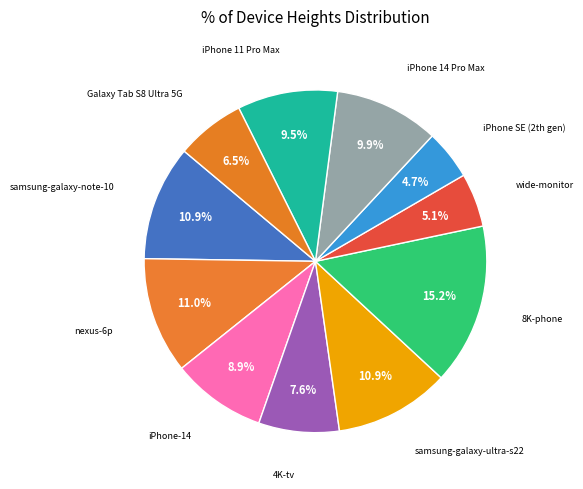

Does samsung-galaxy-note-10 represent more than half of the total?

No